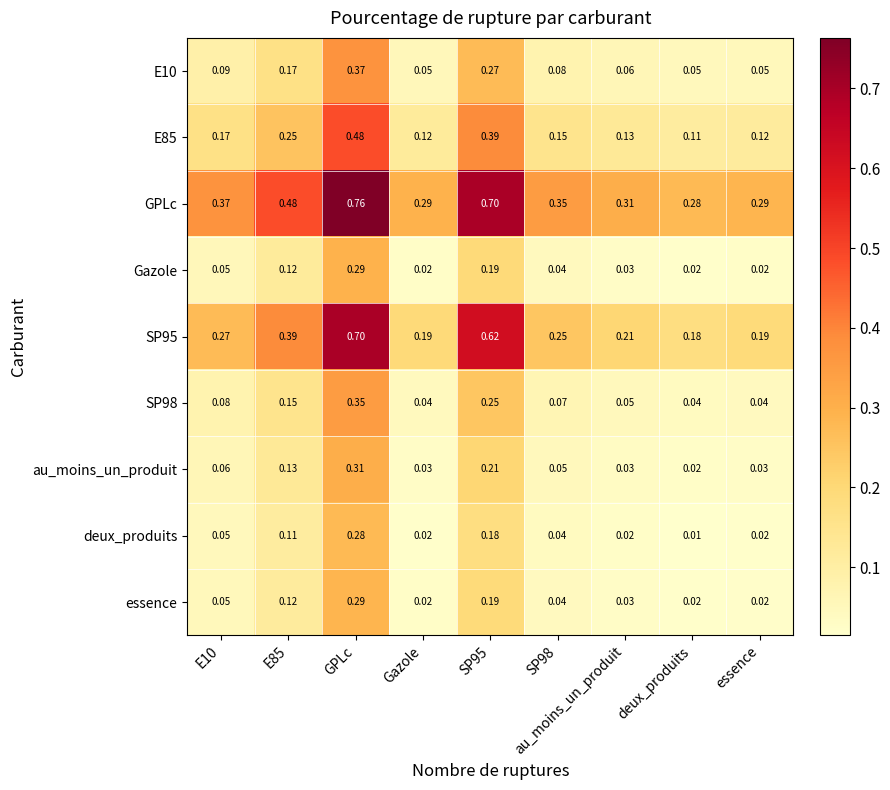

At which label does SP98 reach its peak?

GPLc